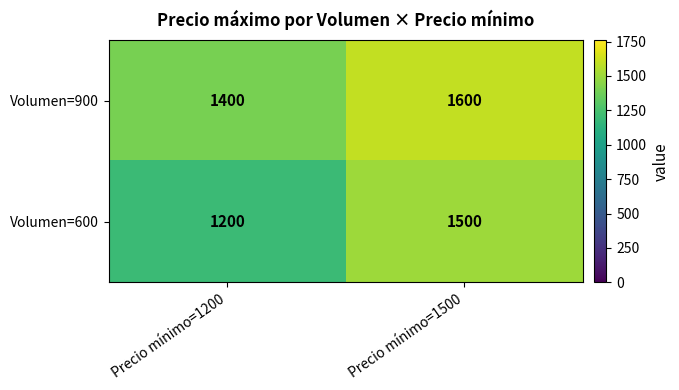

Which series has the largest total across all categories?

Volumen=900